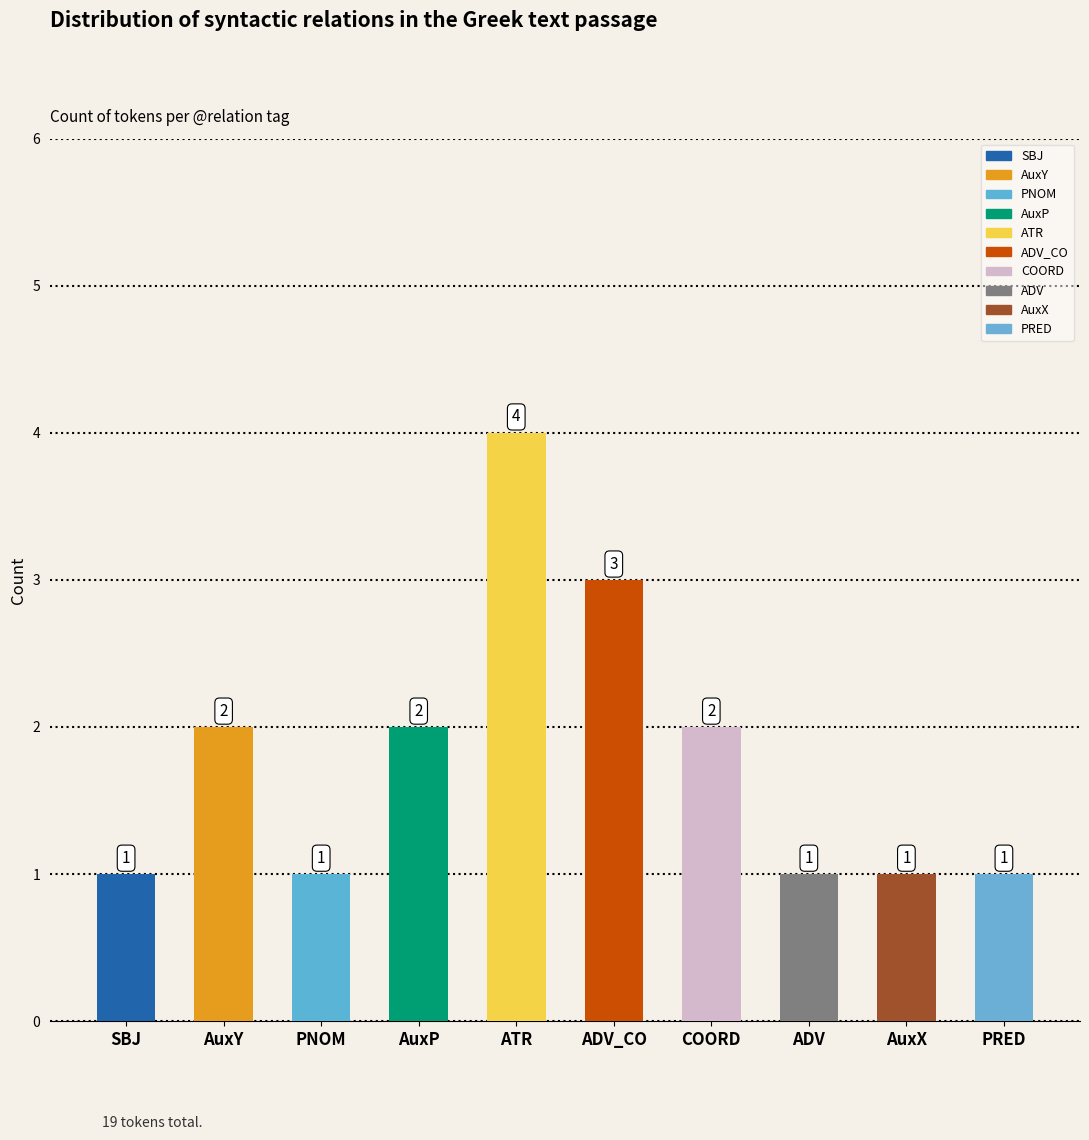

How many distinct data groups are displayed?

1